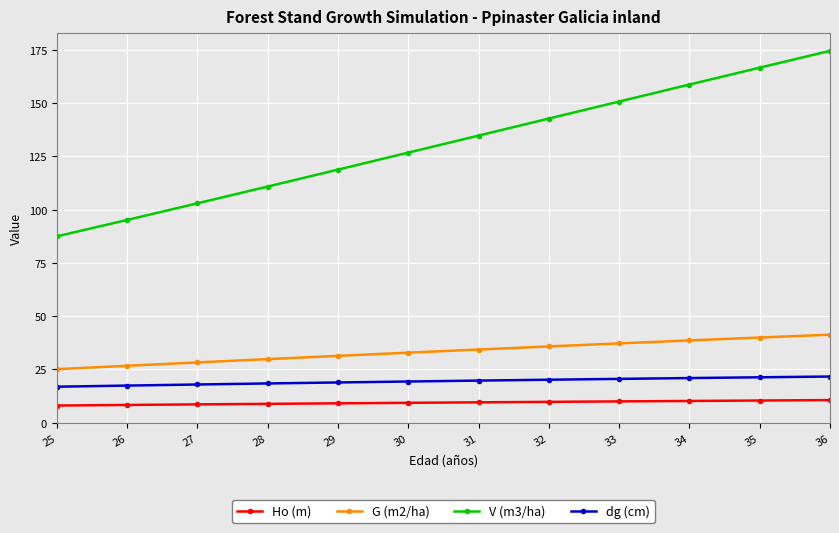

How many lines are shown in the chart?

4